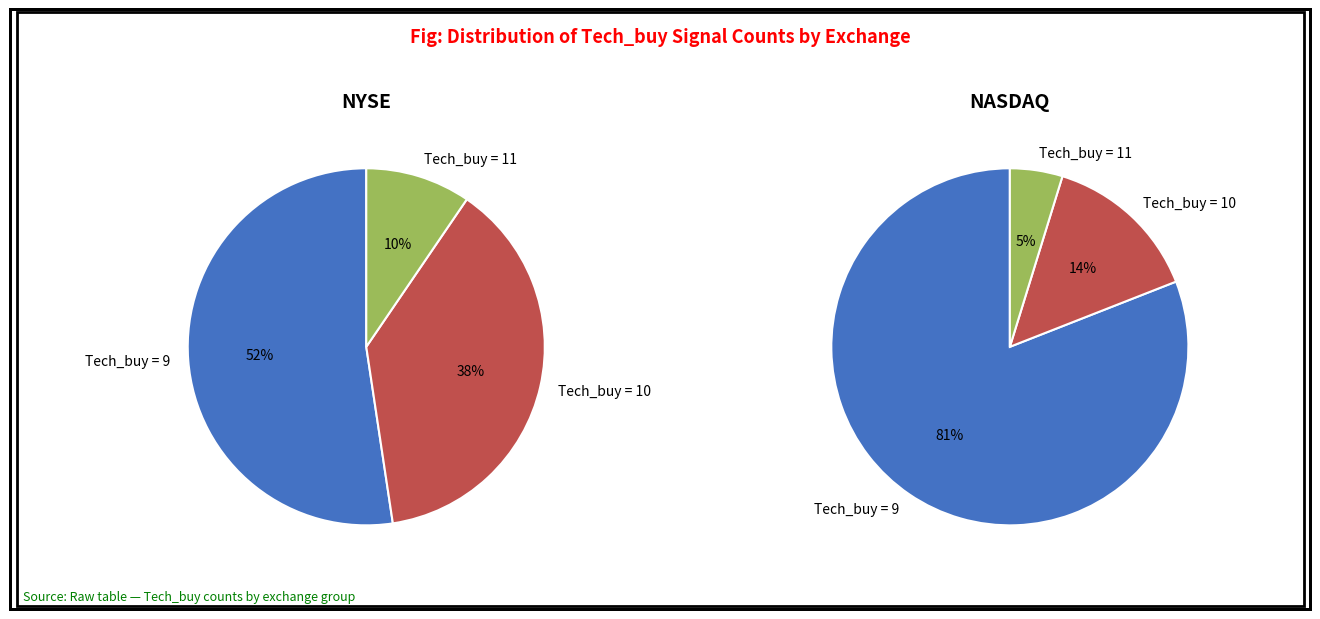

How many slices are in this pie chart?

3